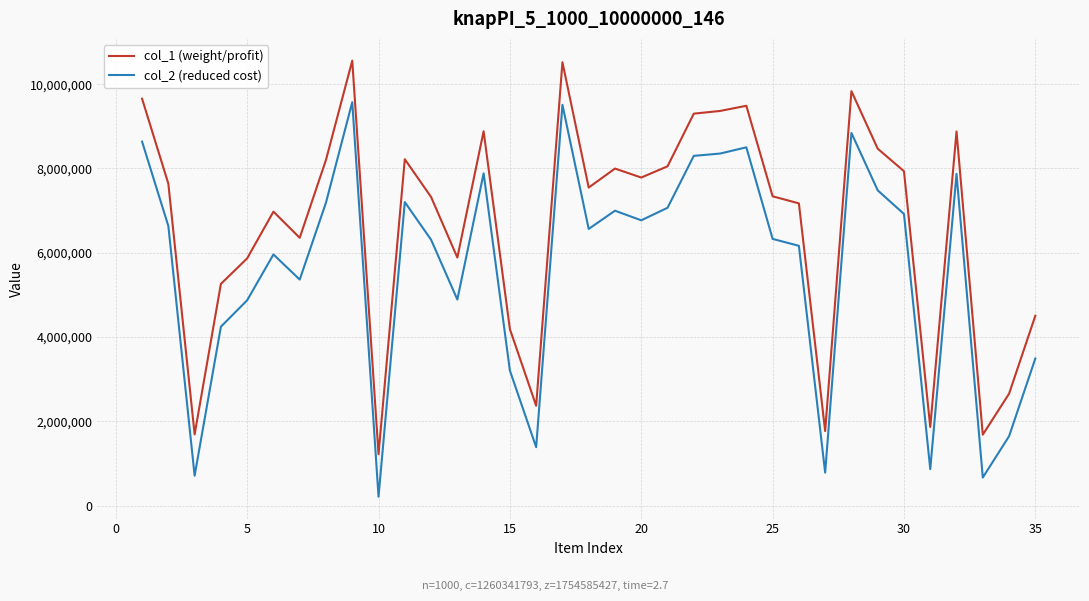

Which series has the widest spread of values?

col_2 (reduced cost)